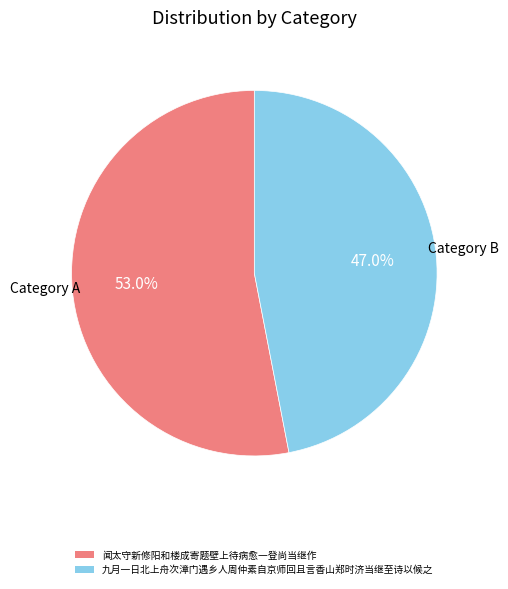

Rank the categories by value from lowest to highest.

九月一日北上舟次漳门遇乡人周仲素自京师回且言香山郑时济当继至诗以候之, 闻太守新修阳和楼成寄题壁上待病愈一登尚当继作